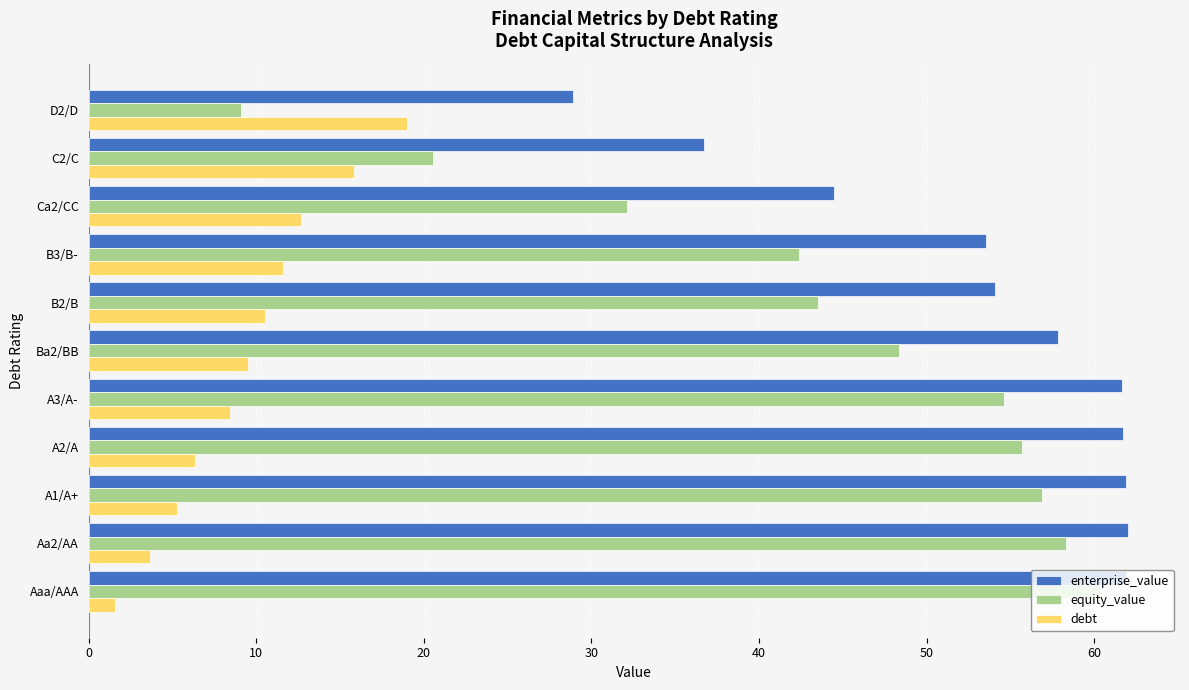

How many series are shown in this chart?

3